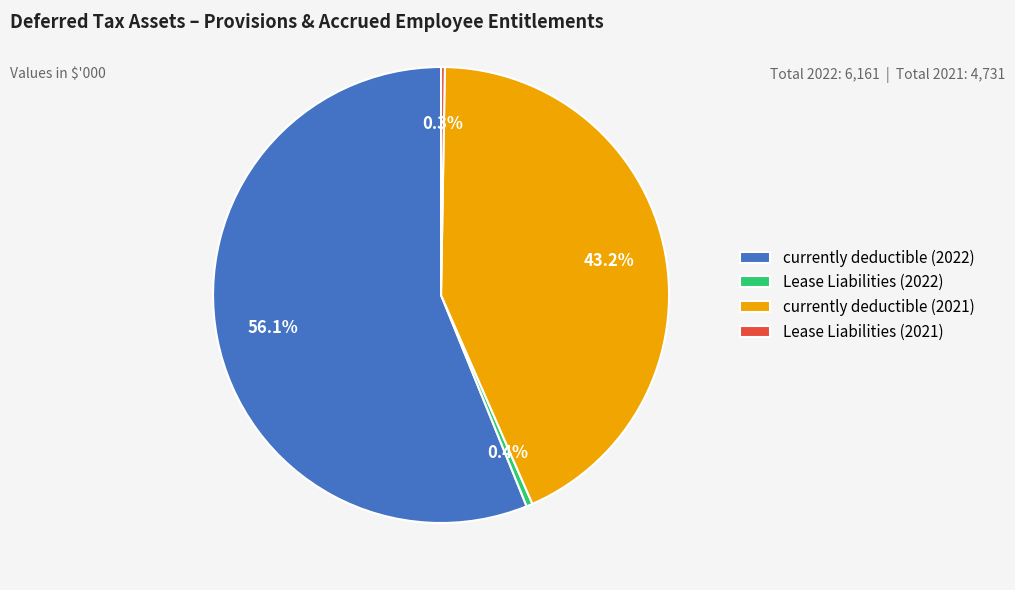

To the nearest percent, what is the average slice percentage?

25%